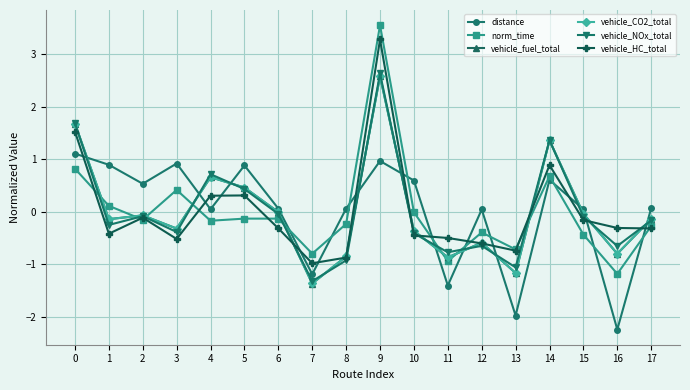

Between 10 and 17, which series saw the biggest shift?

distance